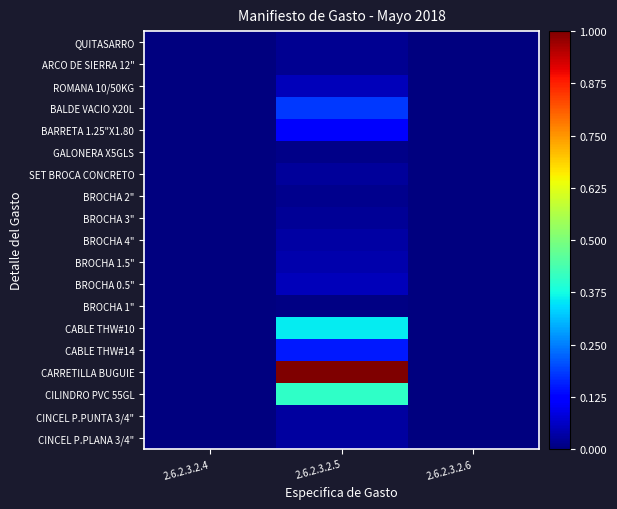

Reading right to left, transcribe all the data shown in this chart.

QUITASARRO: 2.6.2.3.2.6=0.0	2.6.2.3.2.5=0.0	2.6.2.3.2.4=0.0
ARCO DE SIERRA 12": 2.6.2.3.2.6=0.0	2.6.2.3.2.5=0.0	2.6.2.3.2.4=0.0
ROMANA 10/50KG: 2.6.2.3.2.6=0.0	2.6.2.3.2.5=0.1	2.6.2.3.2.4=0.0
BALDE VACIO X20L: 2.6.2.3.2.6=0.0	2.6.2.3.2.5=0.2	2.6.2.3.2.4=0.0
BARRETA 1.25"X1.80: 2.6.2.3.2.6=0.0	2.6.2.3.2.5=0.1	2.6.2.3.2.4=0.0
GALONERA X5GLS: 2.6.2.3.2.6=0.0	2.6.2.3.2.5=0.0	2.6.2.3.2.4=0.0
SET BROCA CONCRETO: 2.6.2.3.2.6=0.0	2.6.2.3.2.5=0.0	2.6.2.3.2.4=0.0
BROCHA 2": 2.6.2.3.2.6=0.0	2.6.2.3.2.5=0.0	2.6.2.3.2.4=0.0
BROCHA 3": 2.6.2.3.2.6=0.0	2.6.2.3.2.5=0.0	2.6.2.3.2.4=0.0
BROCHA 4": 2.6.2.3.2.6=0.0	2.6.2.3.2.5=0.0	2.6.2.3.2.4=0.0
BROCHA 1.5": 2.6.2.3.2.6=0.0	2.6.2.3.2.5=0.0	2.6.2.3.2.4=0.0
BROCHA 0.5": 2.6.2.3.2.6=0.0	2.6.2.3.2.5=0.1	2.6.2.3.2.4=0.0
BROCHA 1": 2.6.2.3.2.6=0.0	2.6.2.3.2.5=0.0	2.6.2.3.2.4=0.0
CABLE THW#10: 2.6.2.3.2.6=0.0	2.6.2.3.2.5=0.4	2.6.2.3.2.4=0.0
CABLE THW#14: 2.6.2.3.2.6=0.0	2.6.2.3.2.5=0.1	2.6.2.3.2.4=0.0
CARRETILLA BUGUIE: 2.6.2.3.2.6=0.0	2.6.2.3.2.5=1.0	2.6.2.3.2.4=0.0
CILINDRO PVC 55GL: 2.6.2.3.2.6=0.0	2.6.2.3.2.5=0.4	2.6.2.3.2.4=0.0
CINCEL P.PUNTA 3/4": 2.6.2.3.2.6=0.0	2.6.2.3.2.5=0.0	2.6.2.3.2.4=0.0
CINCEL P.PLANA 3/4": 2.6.2.3.2.6=0.0	2.6.2.3.2.5=0.0	2.6.2.3.2.4=0.0